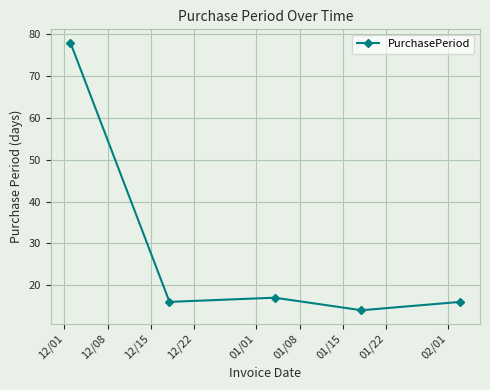

Is this an area chart (filled region under the line)?

No